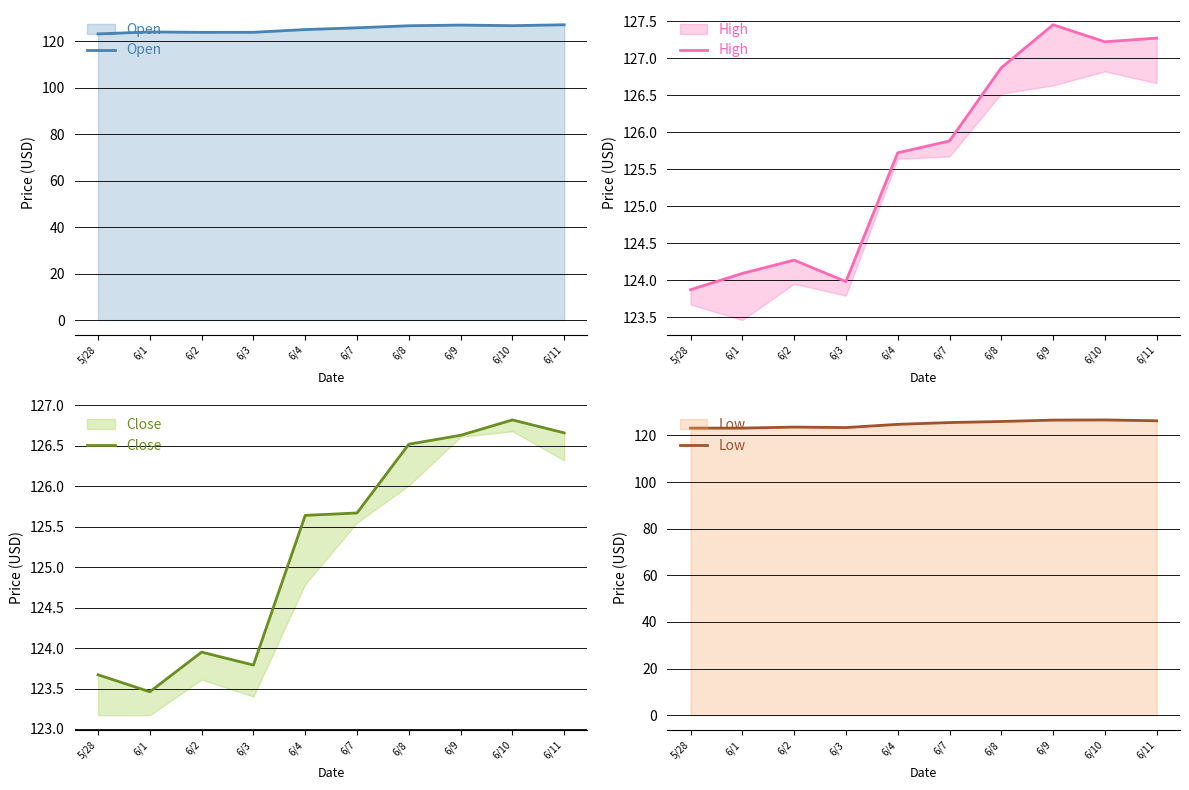

At which category does the chart reach its peak across all series?

6/9